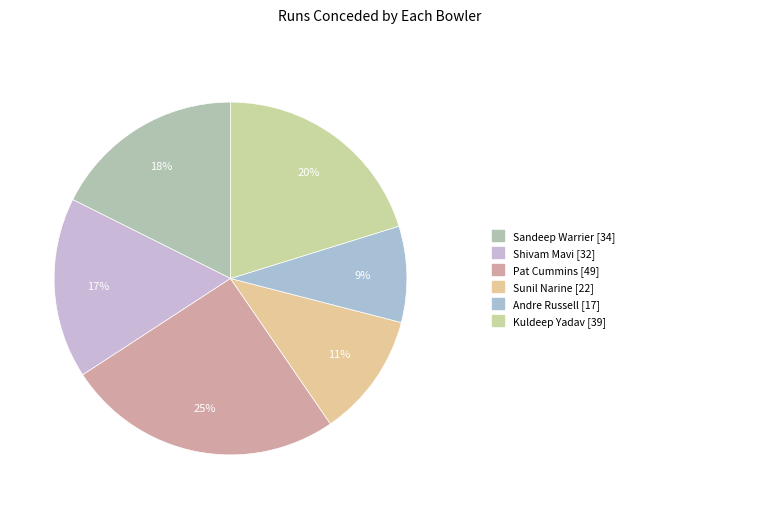

How many segments does this pie chart have?

6